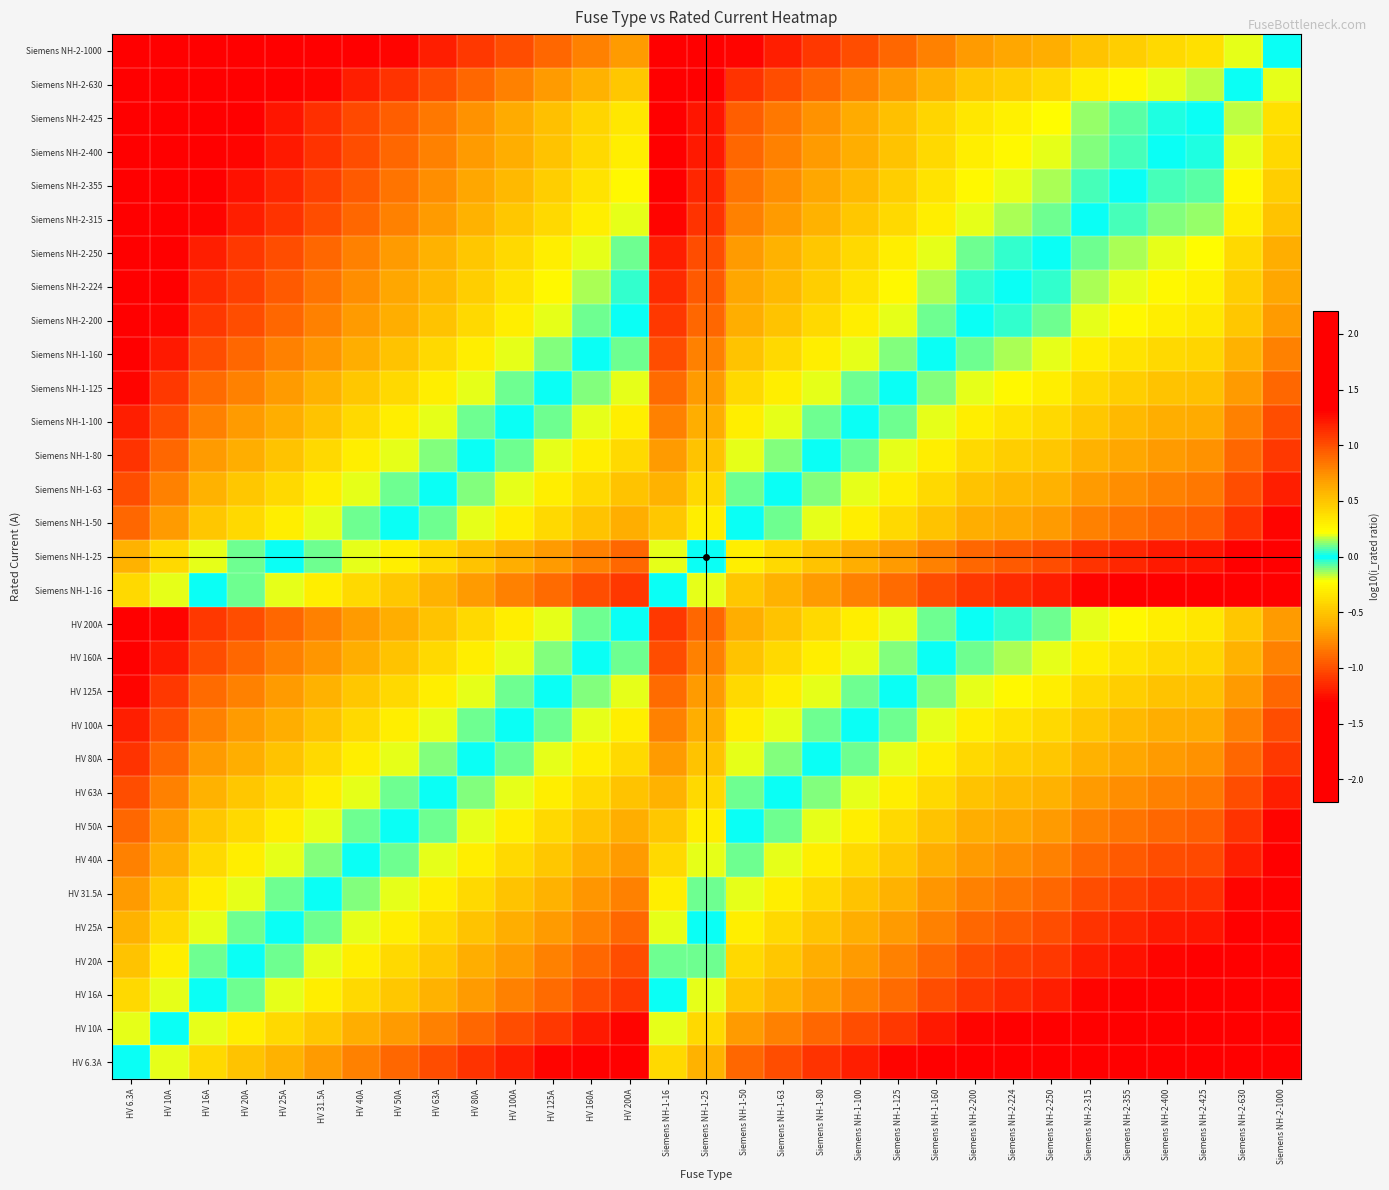

Rank the series at HV 160A from highest to lowest value.

Siemens NH-2-1000, Siemens NH-2-630, Siemens NH-2-425, Siemens NH-2-400, Siemens NH-2-355, Siemens NH-2-315, Siemens NH-2-250, Siemens NH-2-224, HV 200A, Siemens NH-2-200, HV 160A, Siemens NH-1-160, HV 125A, Siemens NH-1-125, HV 100A, Siemens NH-1-100, HV 80A, Siemens NH-1-80, HV 63A, Siemens NH-1-63, HV 50A, Siemens NH-1-50, HV 40A, HV 31.5A, HV 25A, Siemens NH-1-25, HV 20A, HV 16A, Siemens NH-1-16, HV 10A, HV 6.3A